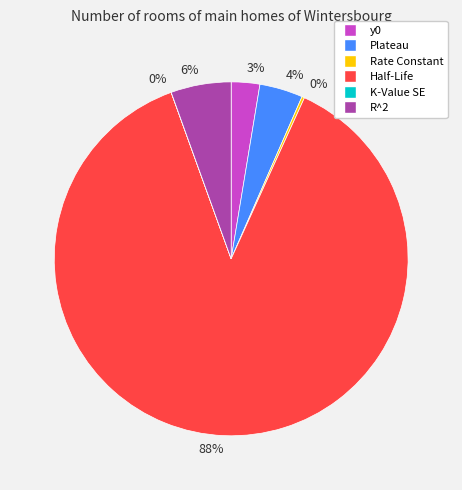

To the nearest percent, what is the average slice percentage?

17%